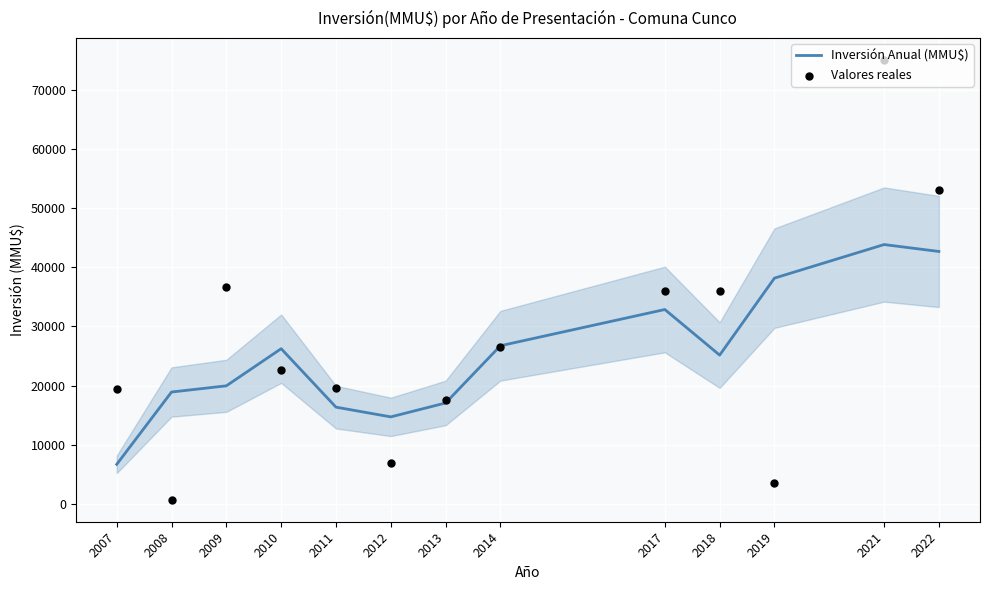

What are all the series names shown in the legend?

Inversión Anual (MMU$), Valores reales